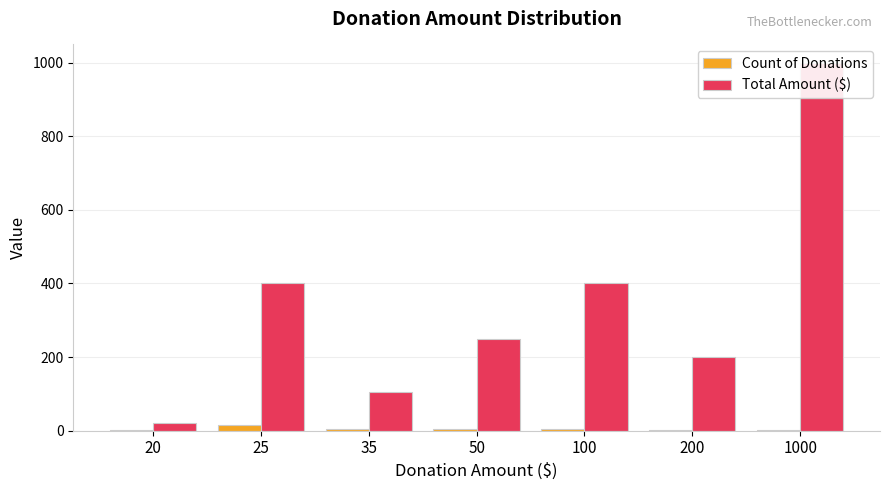

At which label does Count of Donations first exceed 3?

25